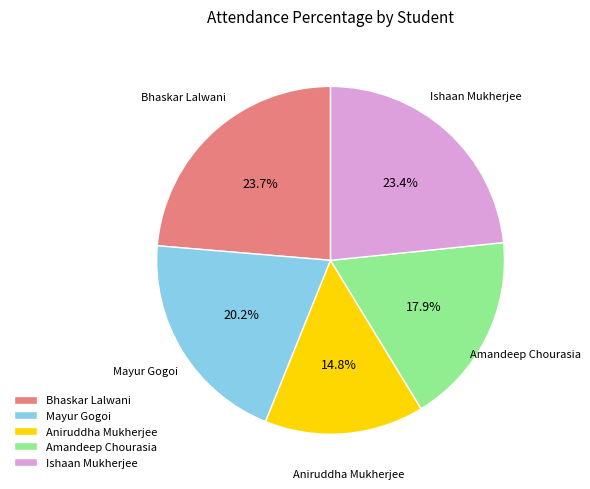

Which has a higher value, Amandeep Chourasia or Mayur Gogoi?

Mayur Gogoi